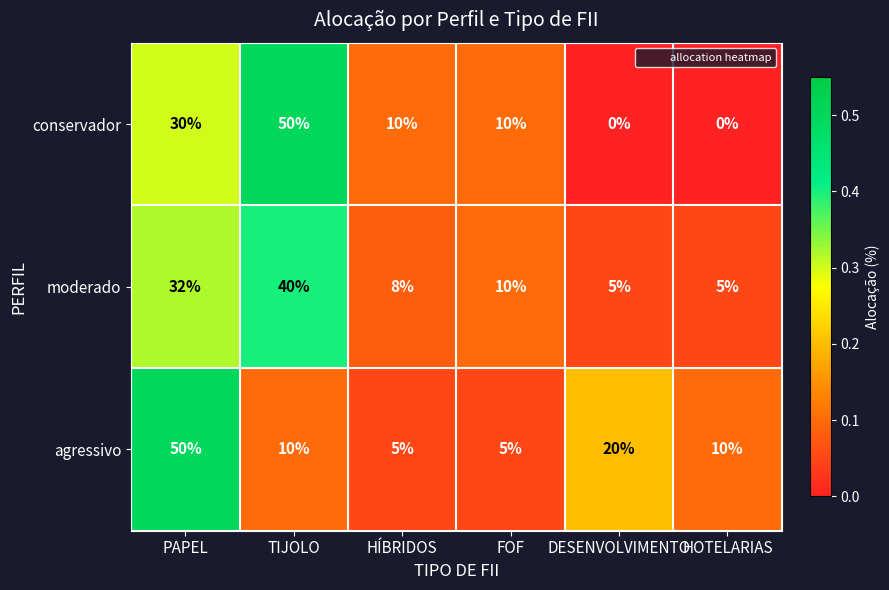

What value does the moderado series have at HÍBRIDOS, to the nearest 5?

10